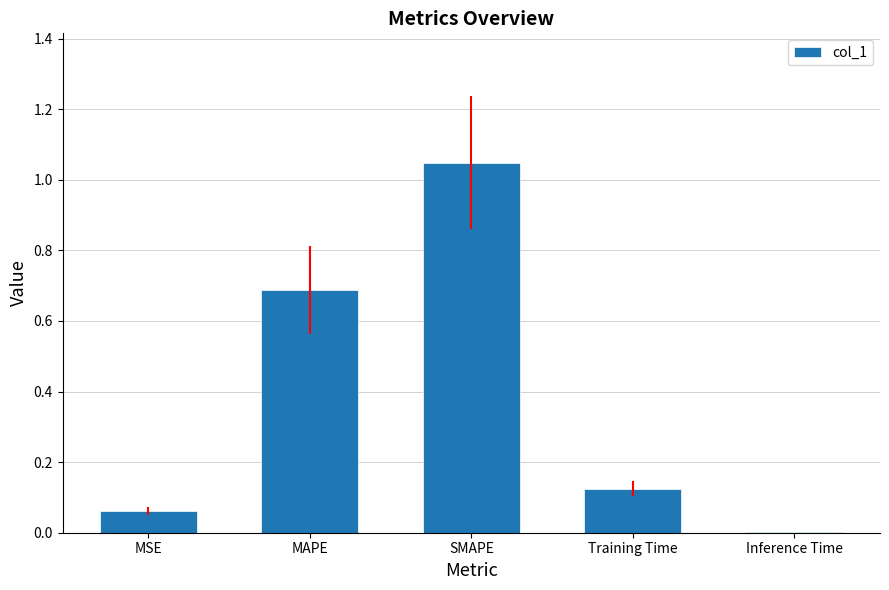

Are the bars grouped side by side (vs. stacked)?

No